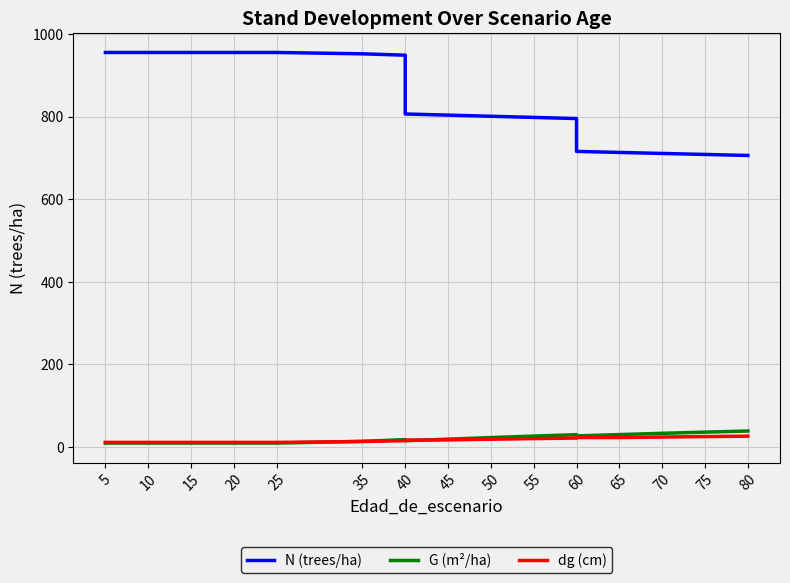

What are all the series names shown in the legend?

N (trees/ha), G (m²/ha), dg (cm)